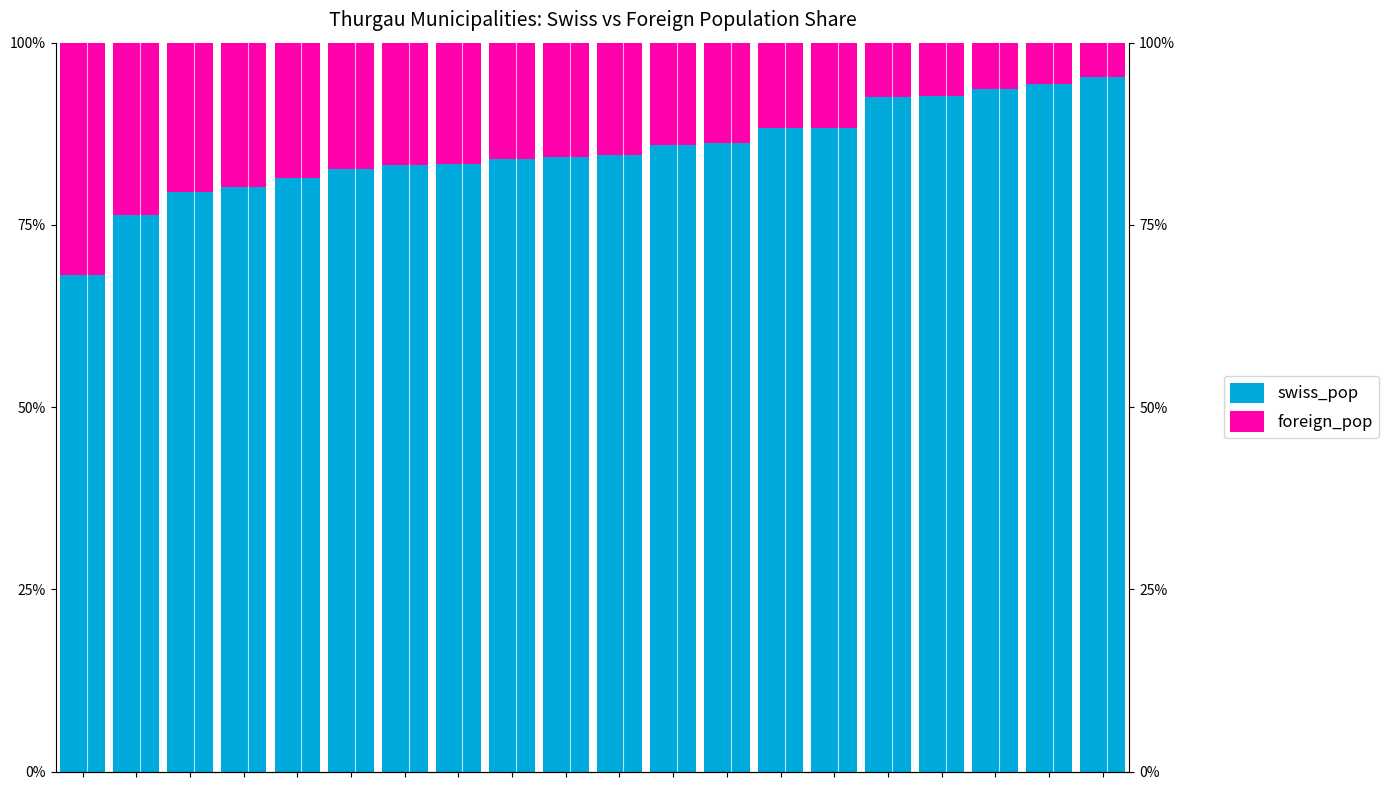

Which category has the lowest value in the foreign_pop series?

19